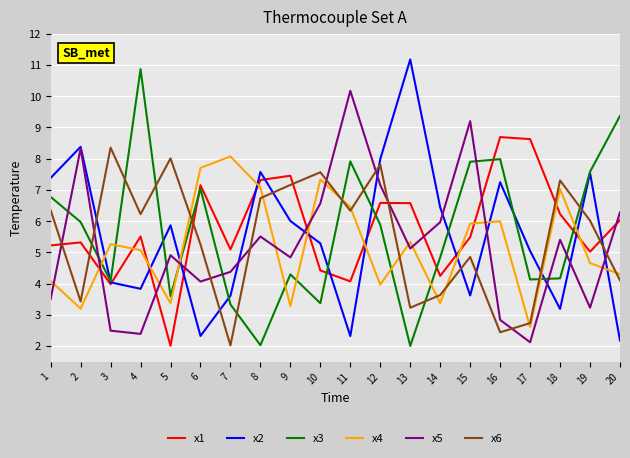

How many interior local valleys does the x3 series have?

6